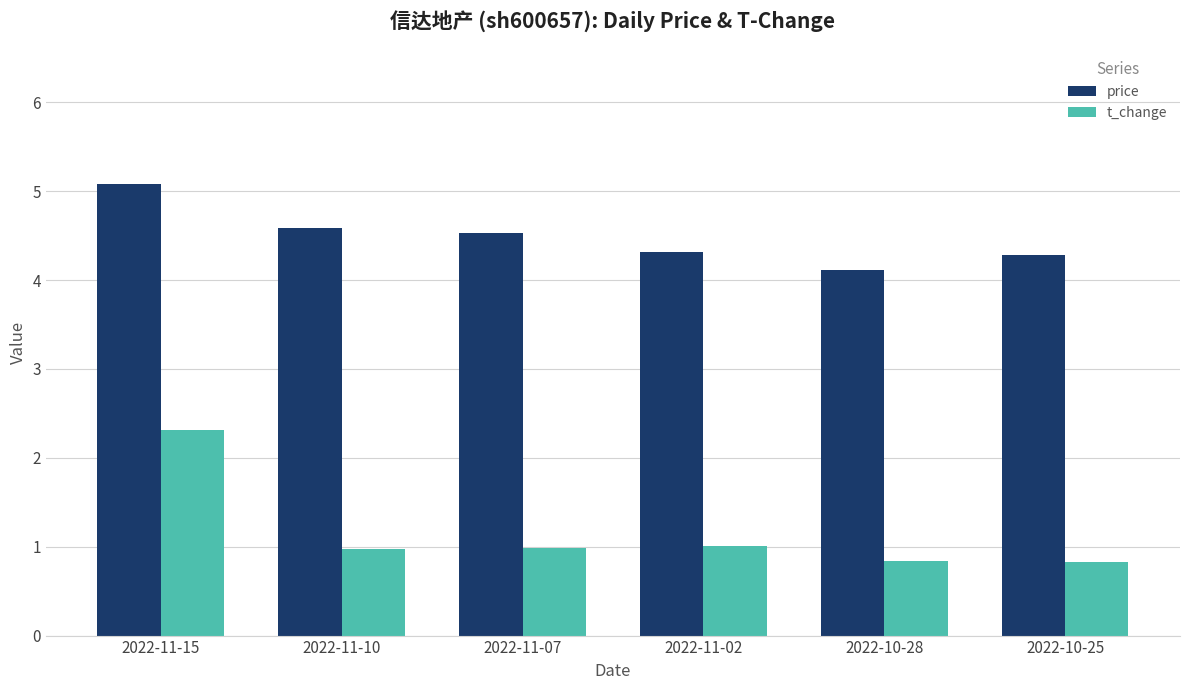

The t_change series shows 1.0 at 2022-11-02. True or false?

True